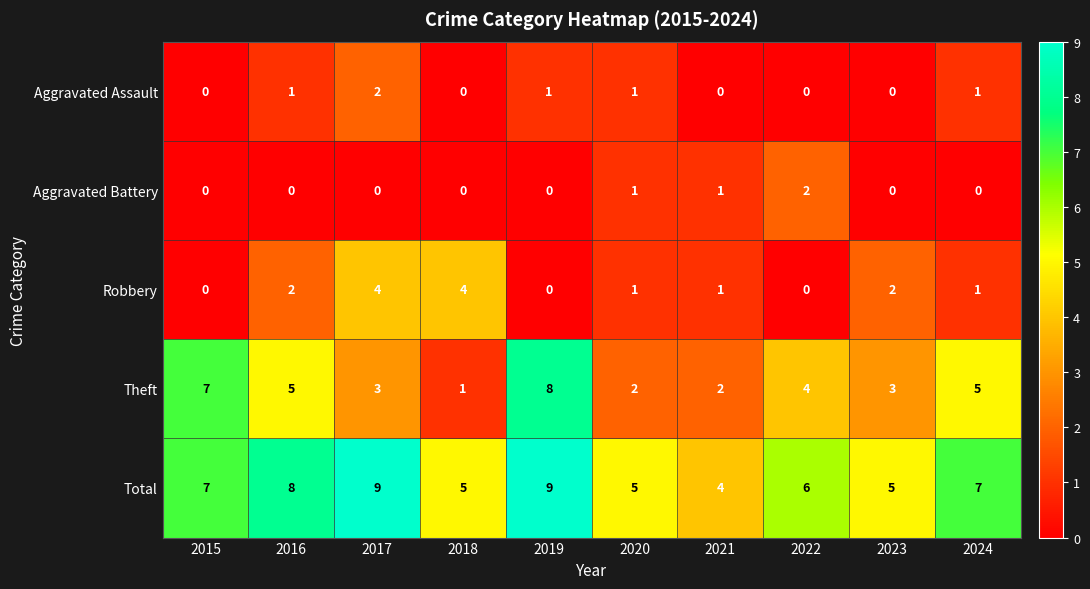

True or false: Aggravated Assault has a value of 0 at 2024.

False